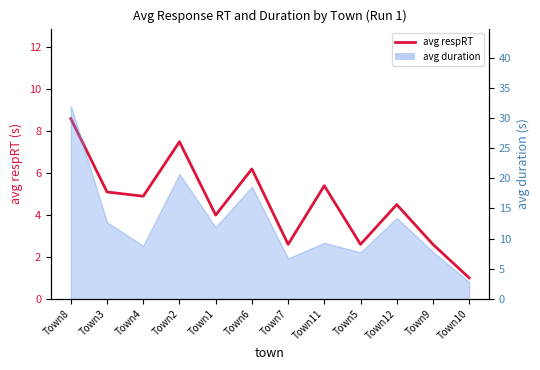

How many interior local peaks (higher than both neighbors) does the data have?

4